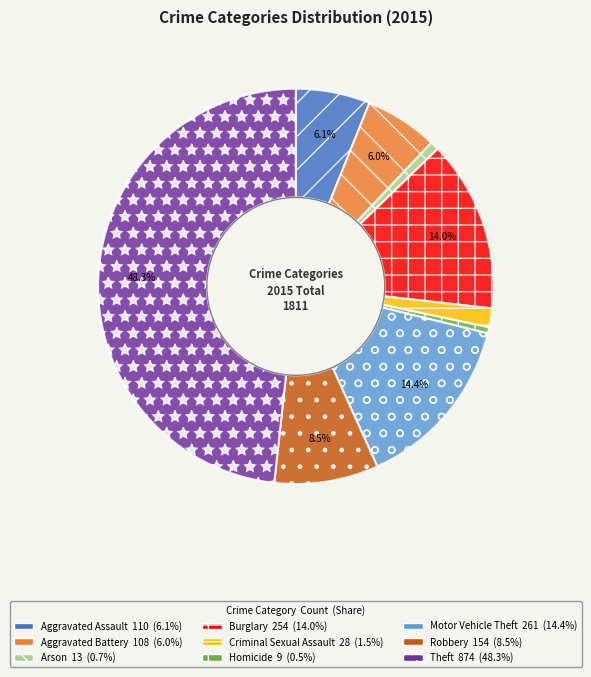

What percentage is NOT represented by Theft?

51.7%